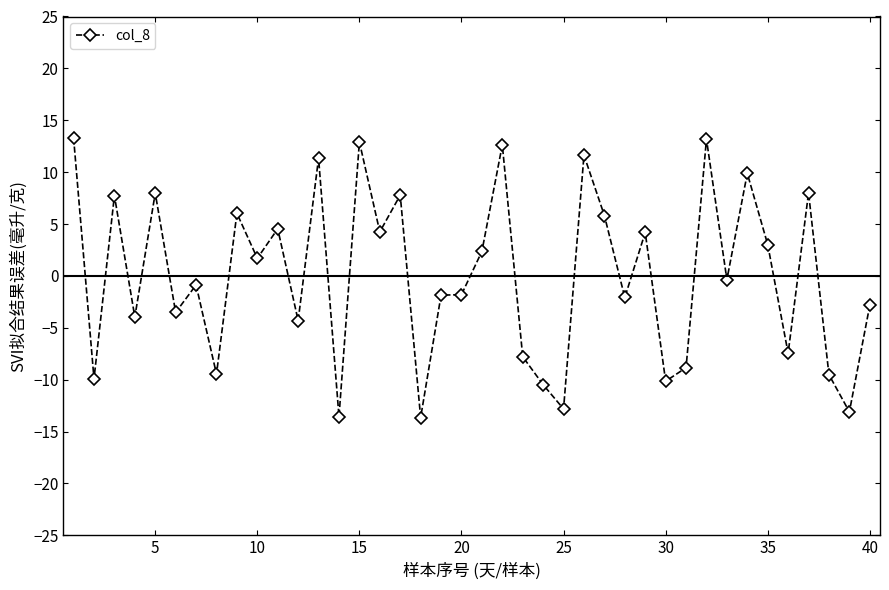

What is the maximum value shown in the chart?

13.3